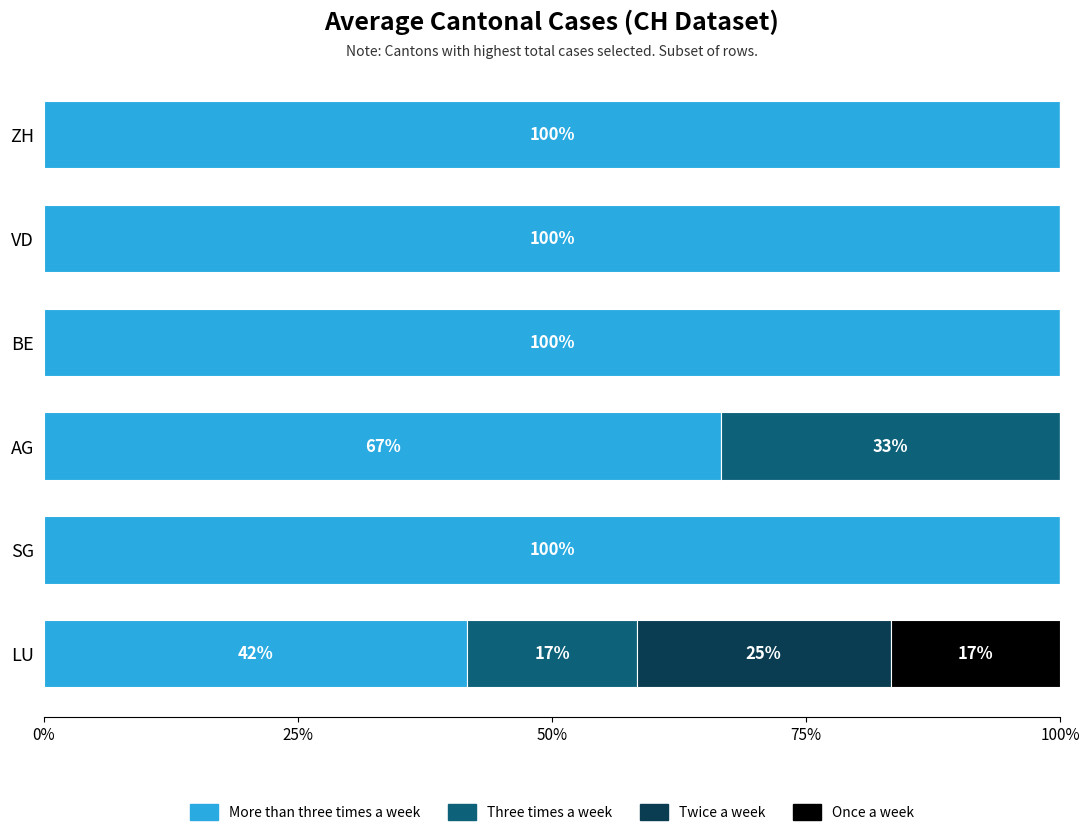

Is it true that More than three times a week equals 67.4 at BE?

False